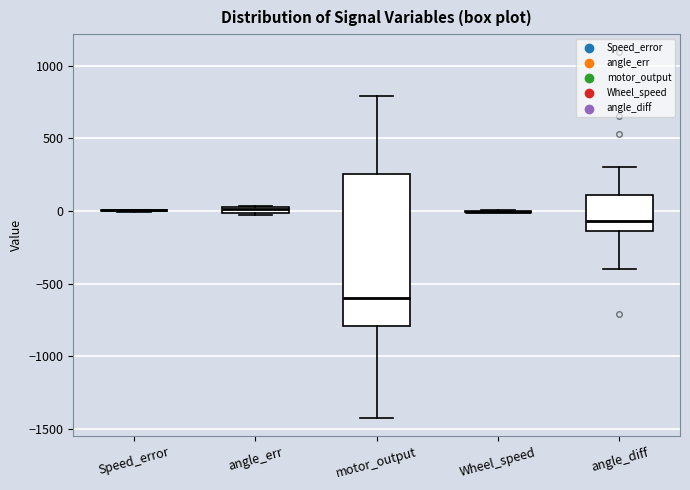

Comparing the boxes themselves (not the whiskers), which one is the tallest?

motor_output